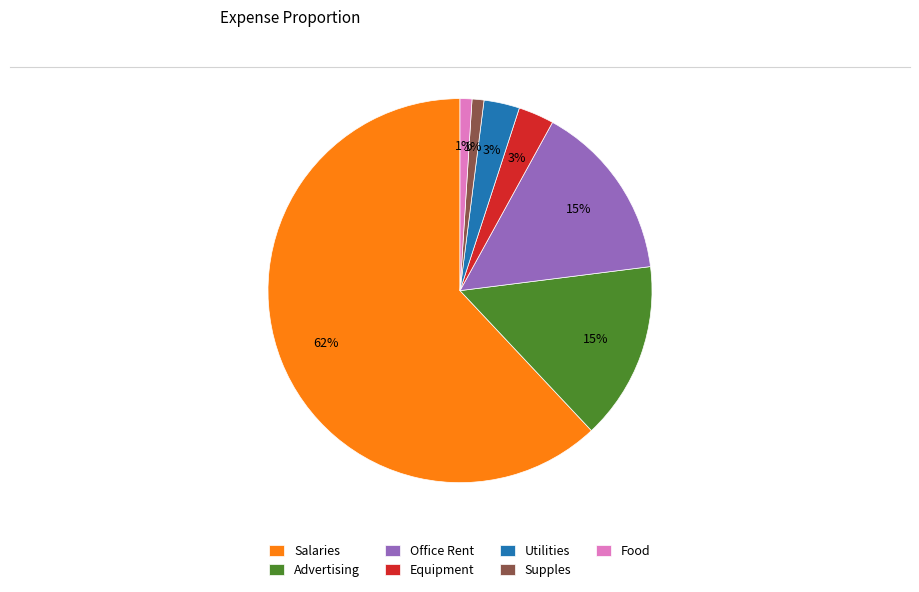

Is the sum of Salaries and Office Rent greater than half?

Yes